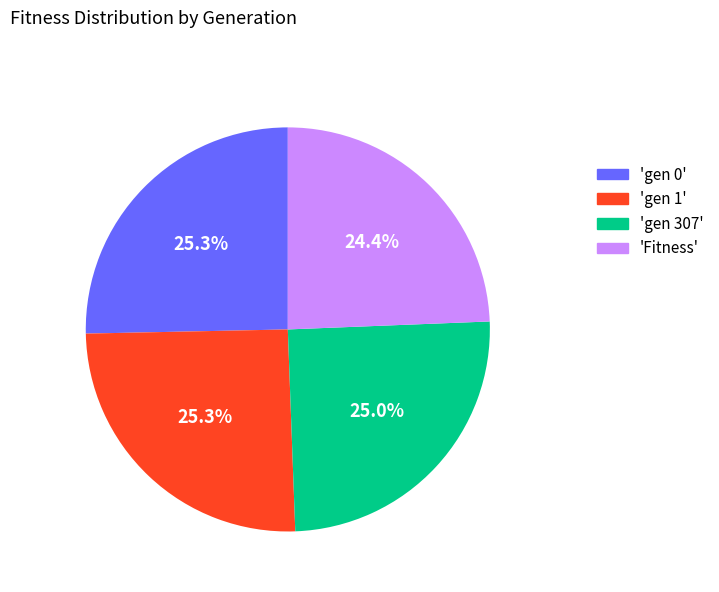

To the nearest percent, what is the average slice percentage?

25%